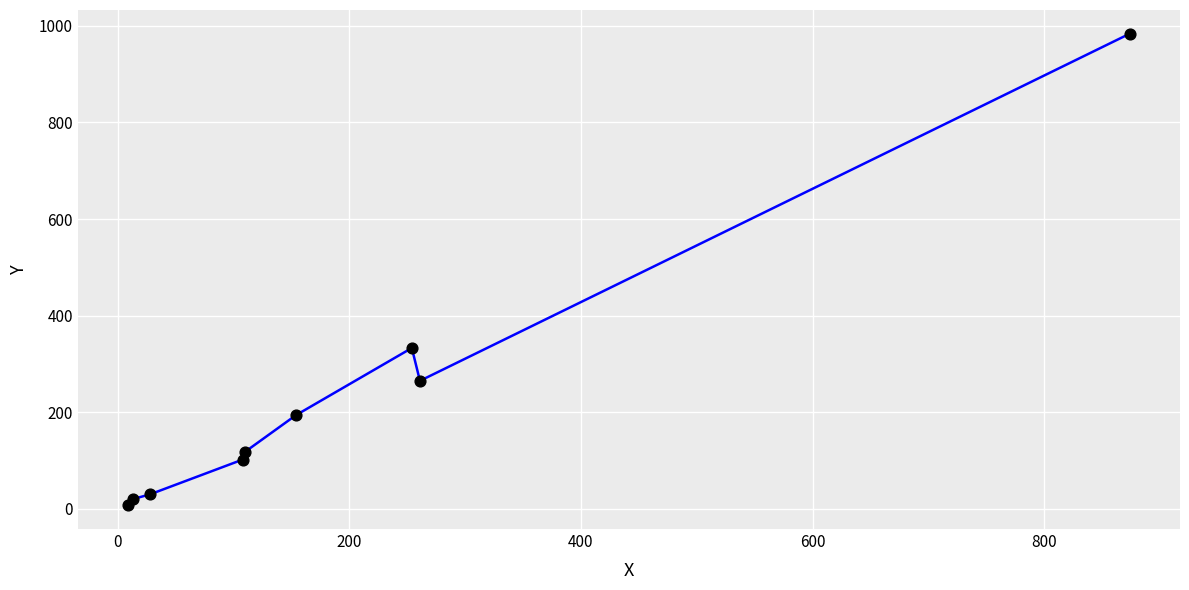

What is the difference between the maximum and minimum values?

977